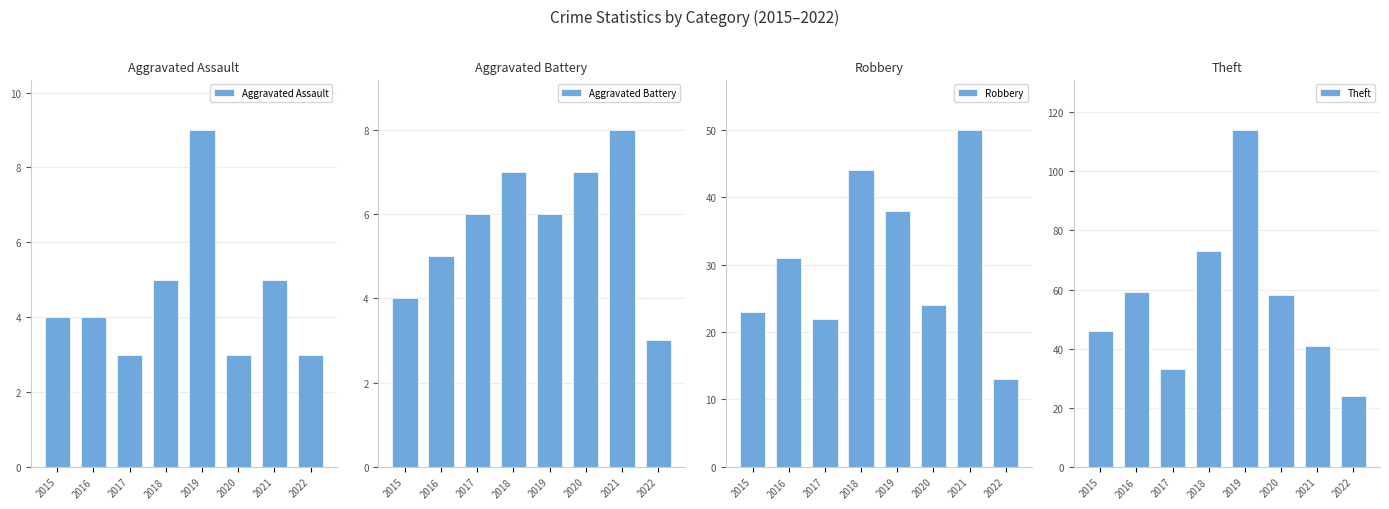

What is the highest value of the Aggravated Assault series?

9